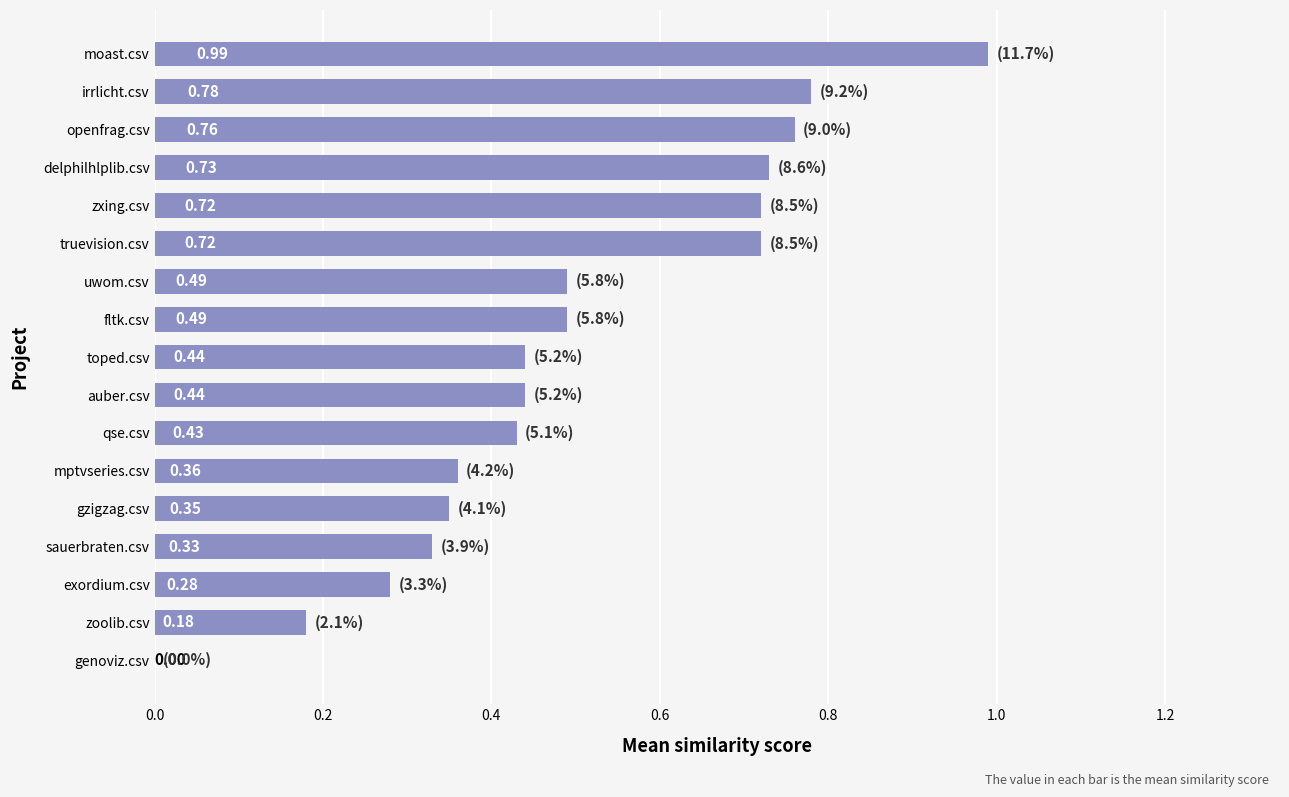

What is the change in value from uwom.csv to openfrag.csv?

+0.3